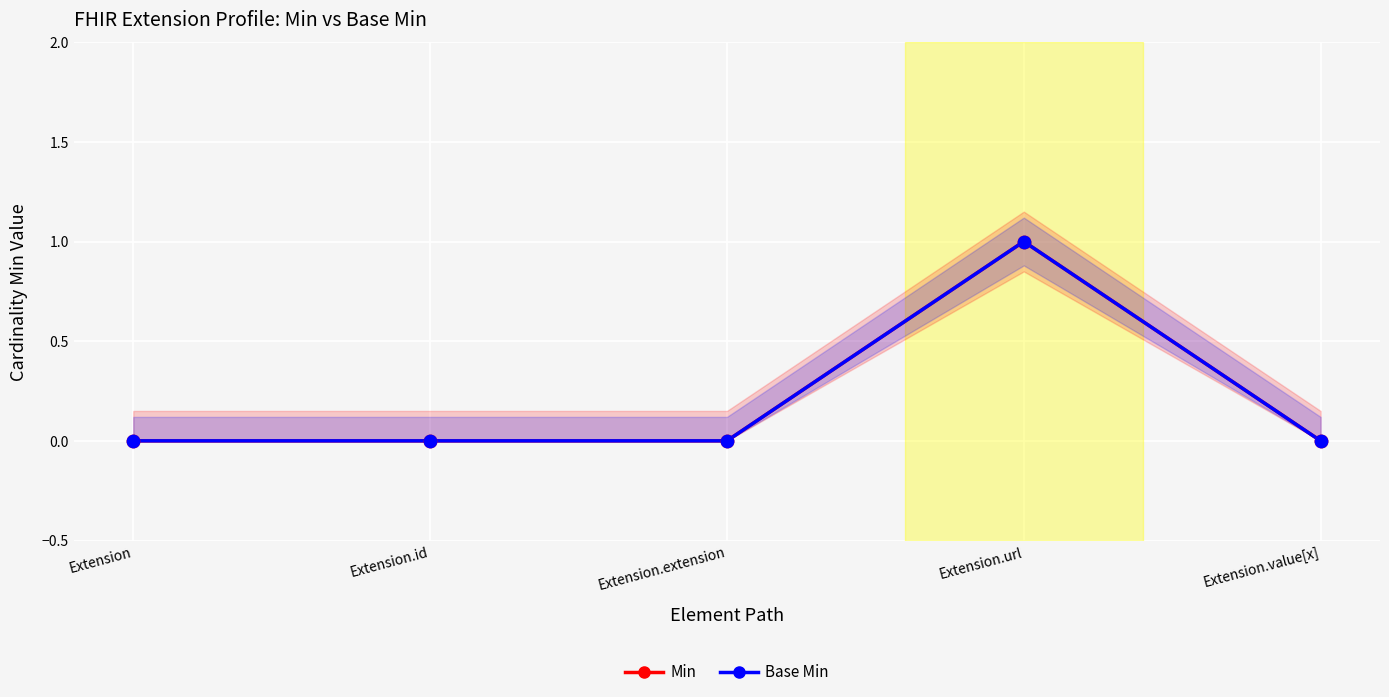

Which series reaches the maximum Y coordinate?

Min